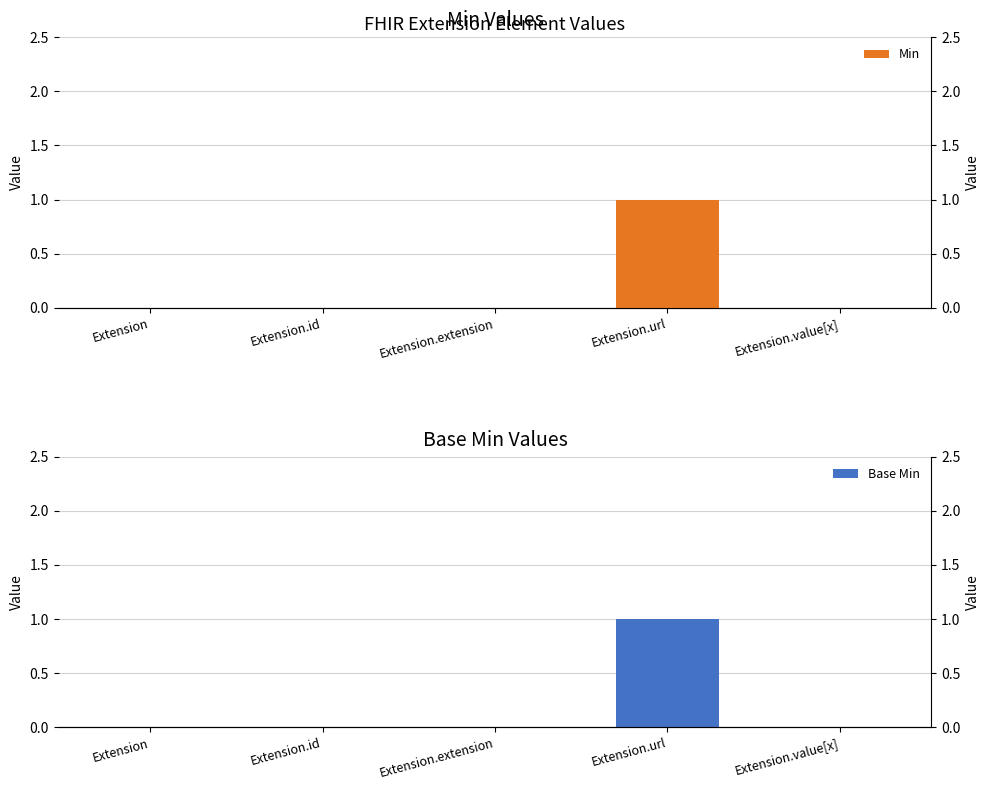

What position from the left is Extension?

1